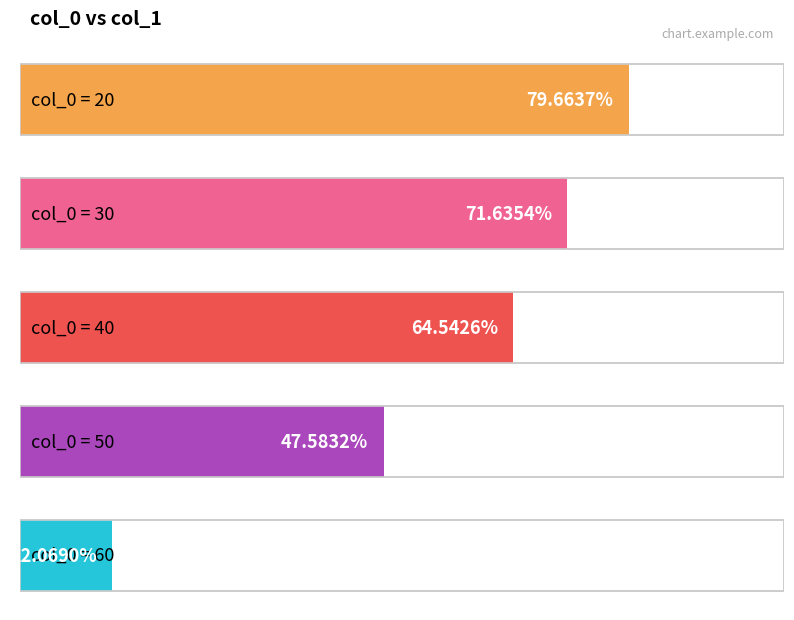

What is the sum of the values at 40 and 60?

76.6